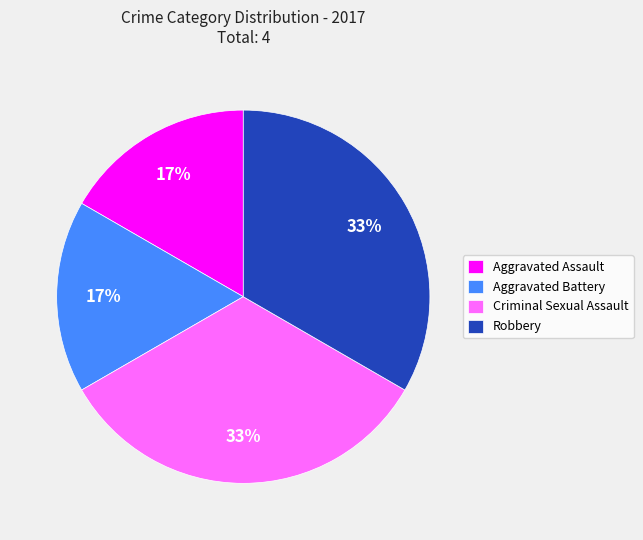

Is there any slice that represents more than half of the pie?

No